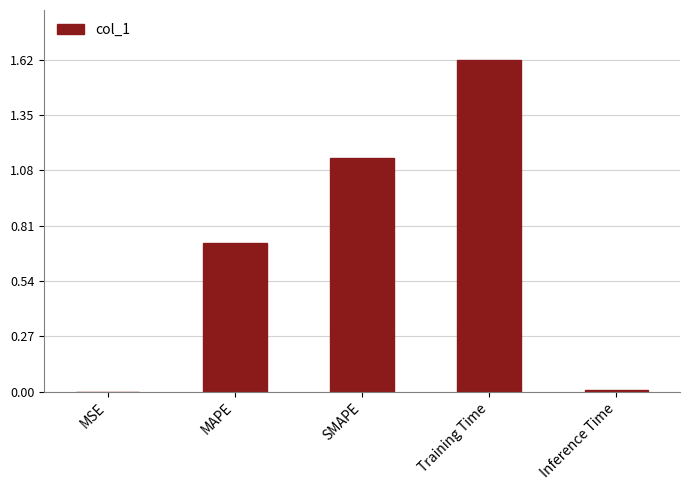

Which category has the highest value across all series?

Training Time